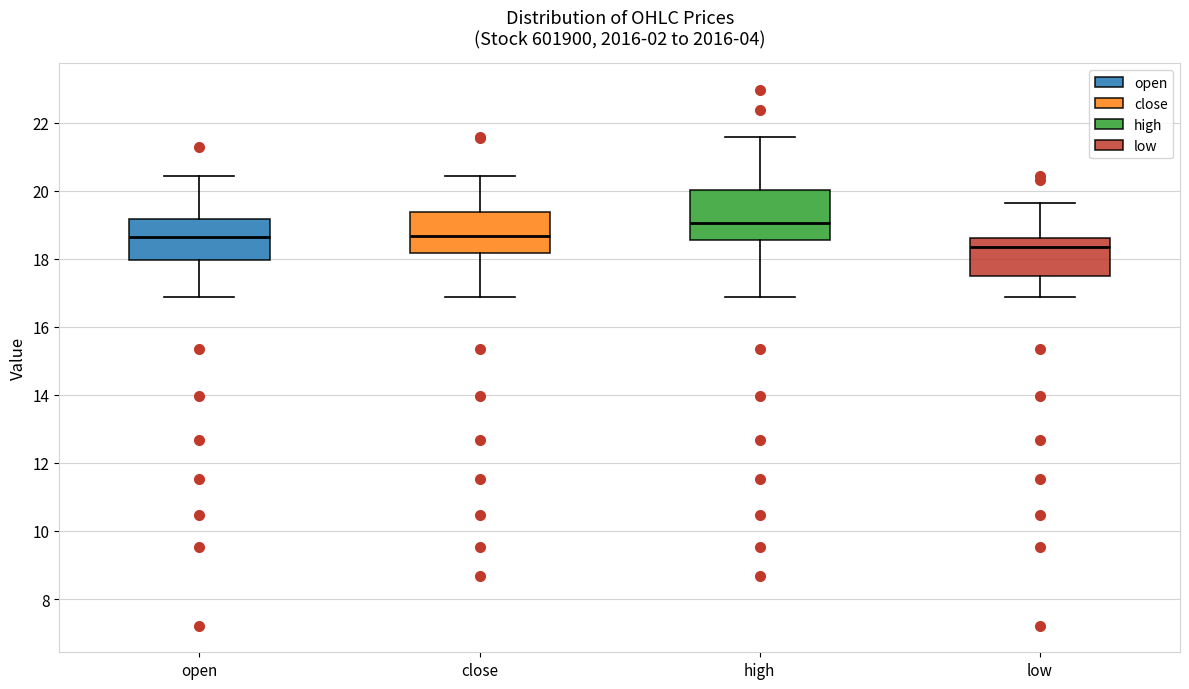

Reading left to right, transcribe this box plot: for each box, give where its median line is, the range the box spans, and where its two whiskers end, as read against the y-axis. The values are not printed on the chart, so give them approximately, as read against the axis.

open: median 18.6, box 18.0 to 19.2, whiskers 16.8 to 20.4
close: median 18.6, box 18.2 to 19.4, whiskers 16.8 to 20.4
high: median 19.0, box 18.6 to 20.0, whiskers 16.8 to 21.6
low: median 18.4, box 17.4 to 18.6, whiskers 16.8 to 19.6